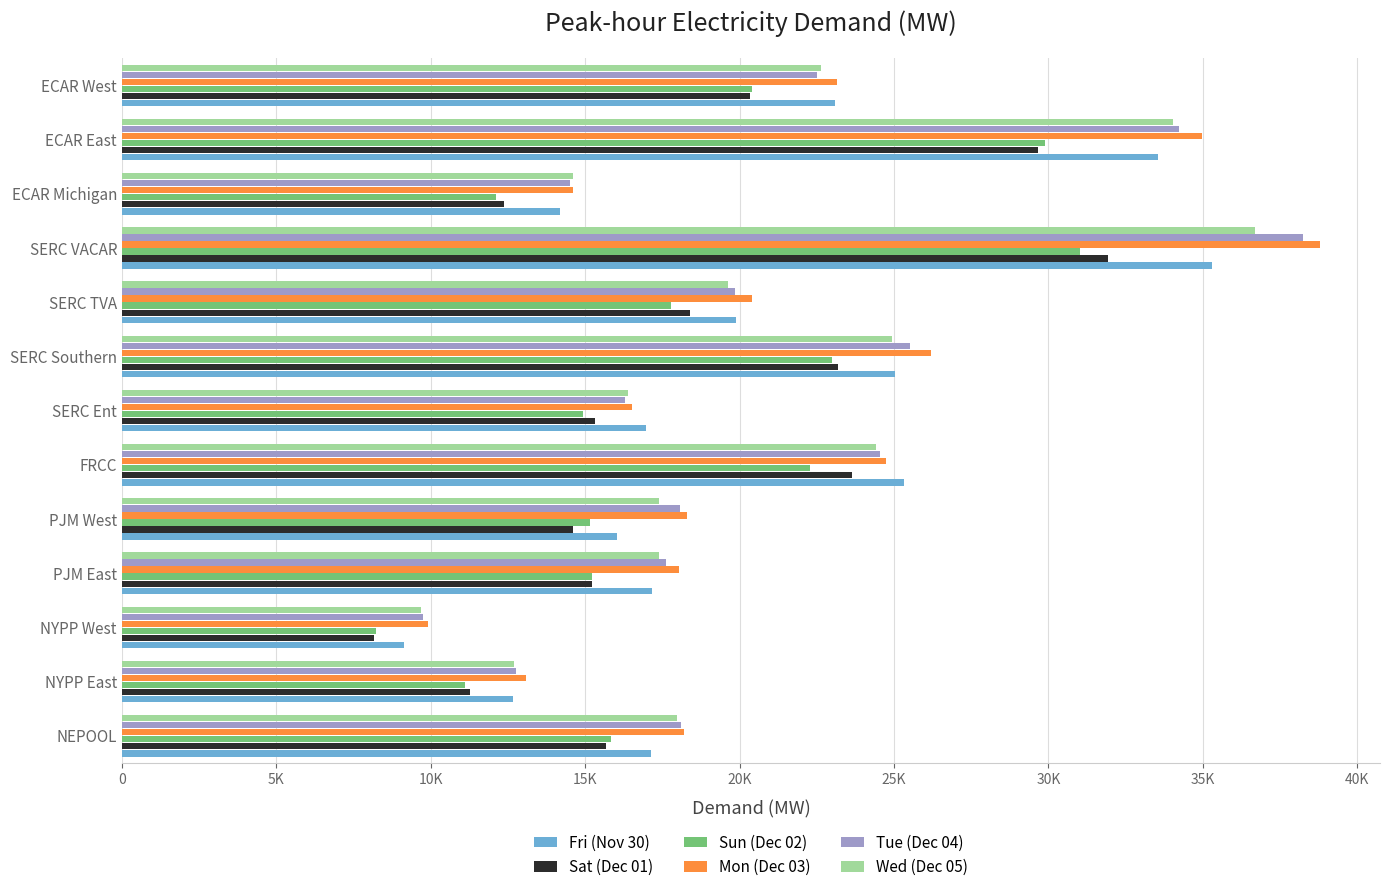

What are all the series names shown in the legend?

Fri (Nov 30), Sat (Dec 01), Sun (Dec 02), Mon (Dec 03), Tue (Dec 04), Wed (Dec 05)